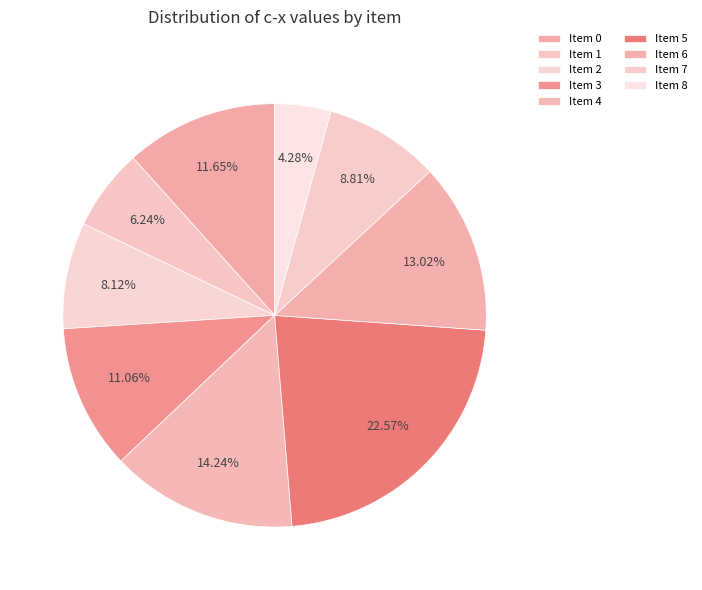

Which slice is the smallest?

8